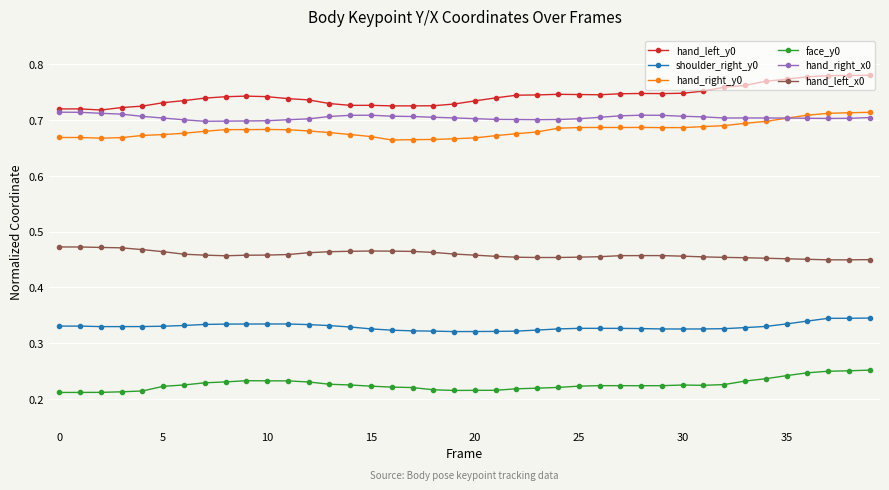

Which series has the largest total across all categories?

hand_left_y0